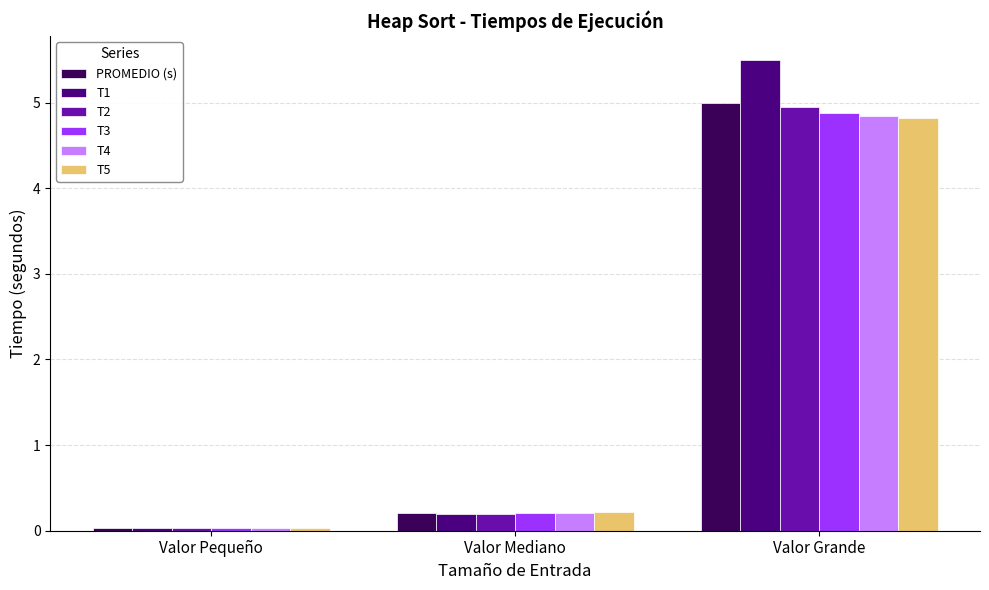

What are all the series names shown in the legend?

PROMEDIO (s), T1, T2, T3, T4, T5